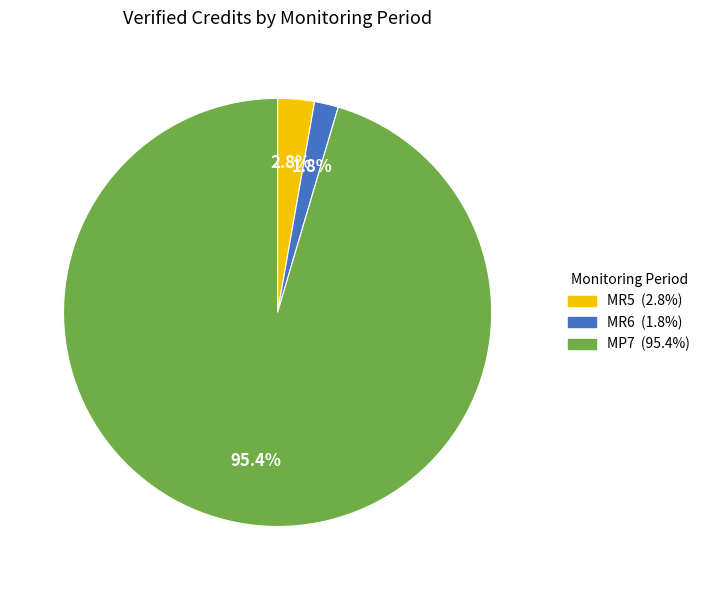

How many segments does this pie chart have?

3